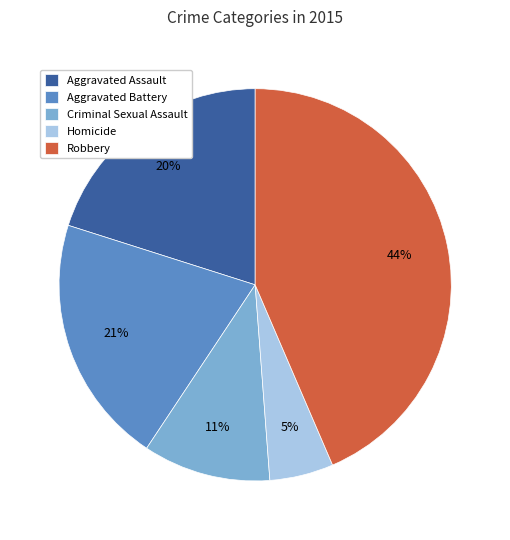

Count the number of slices in the pie.

5